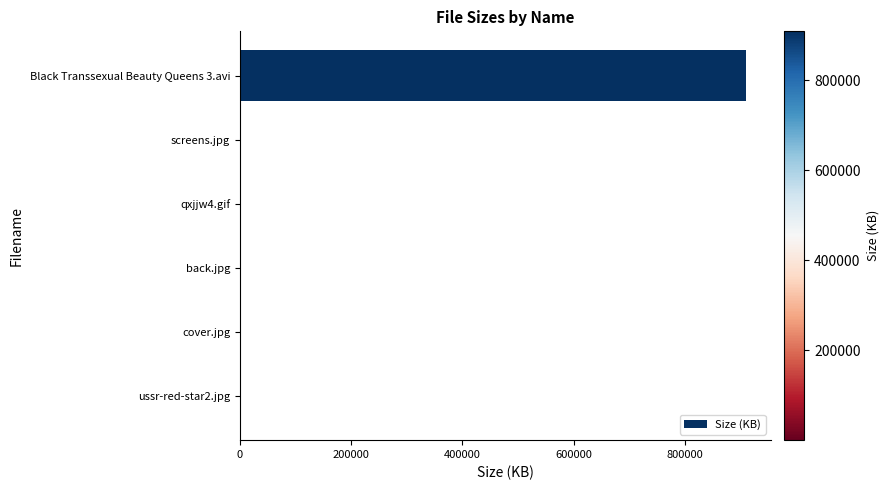

At which category does the chart reach its peak across all series?

Black Transsexual Beauty Queens 3.avi